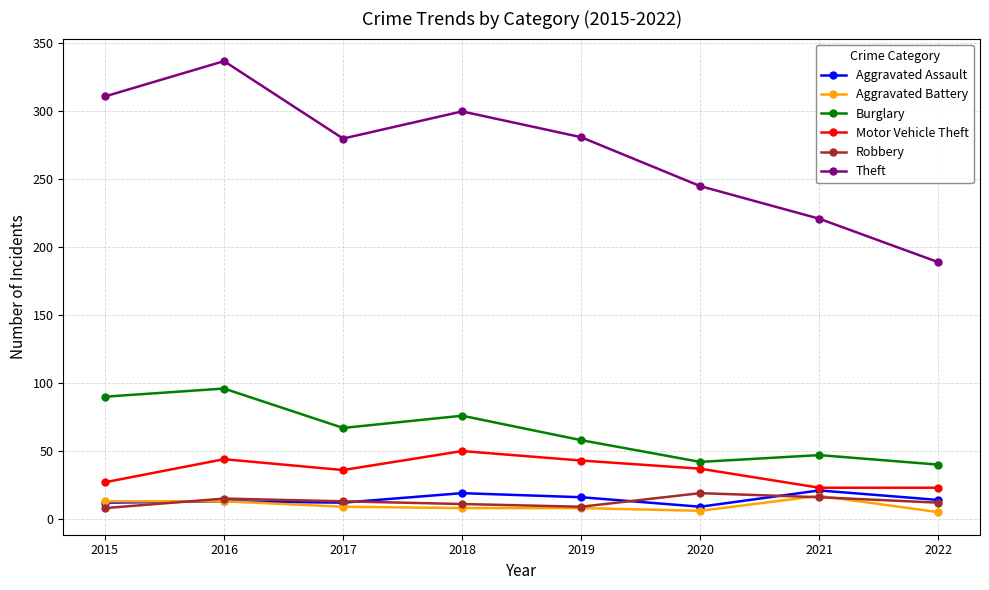

At which label does Robbery reach its peak?

2020